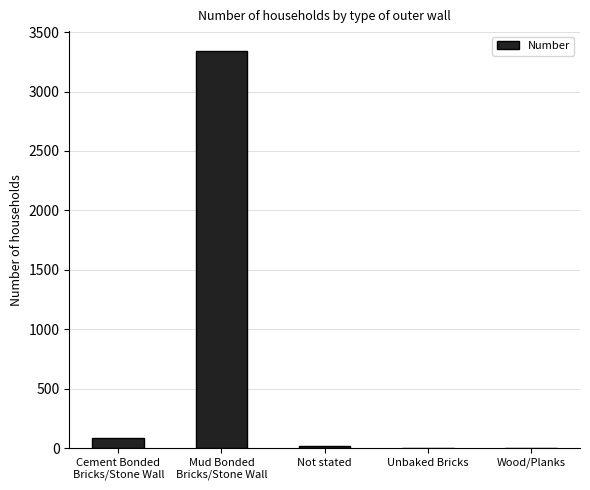

What is the sum of all values?

3447